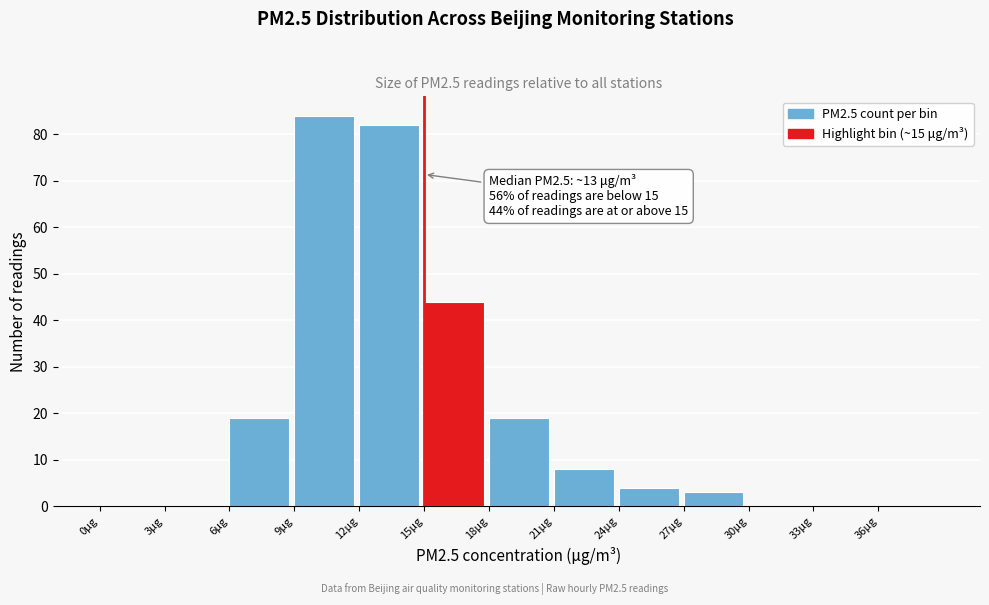

Over which range of the x-axis is the bar tallest?

9 to 12